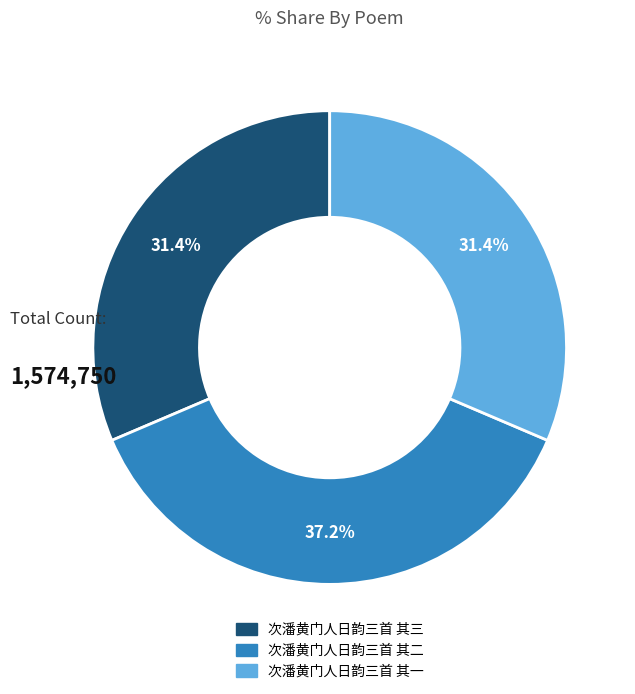

To the nearest percent, what is the combined percentage of 次潘黄门人日韵三首 其三 and 次潘黄门人日韵三首 其二?

69%